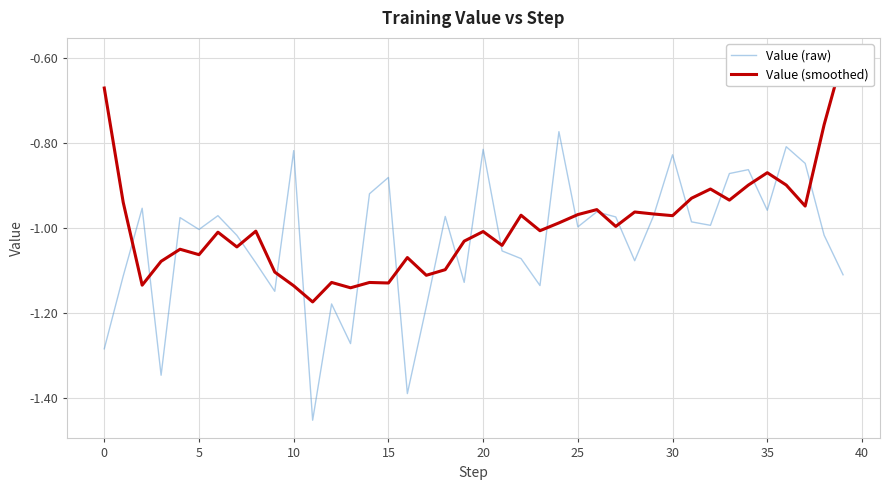

True or false: Value (smoothed) has more than 2 points higher than both neighbors.

True